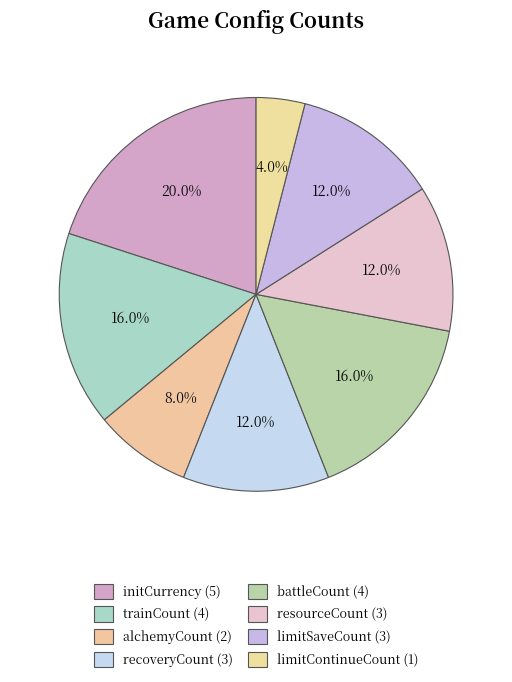

How many slices are in this pie chart?

8